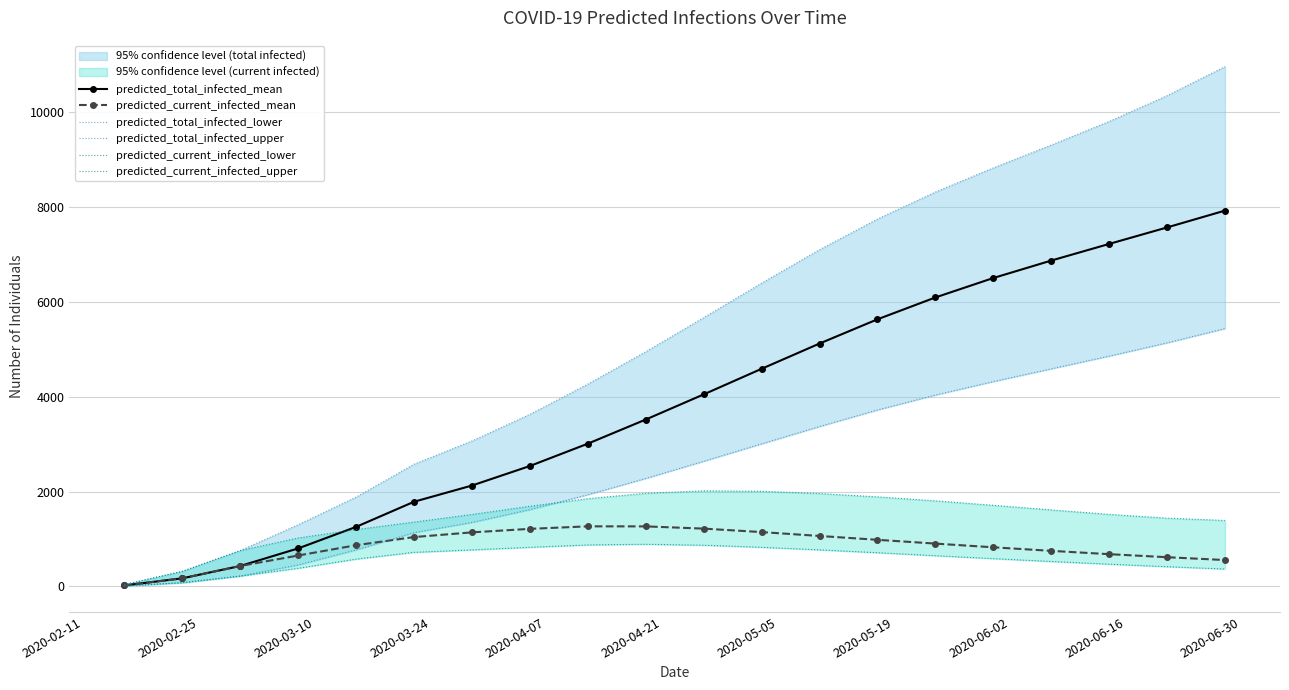

True or false: predicted_total_infected_mean has more than 1 interior local peaks.

False